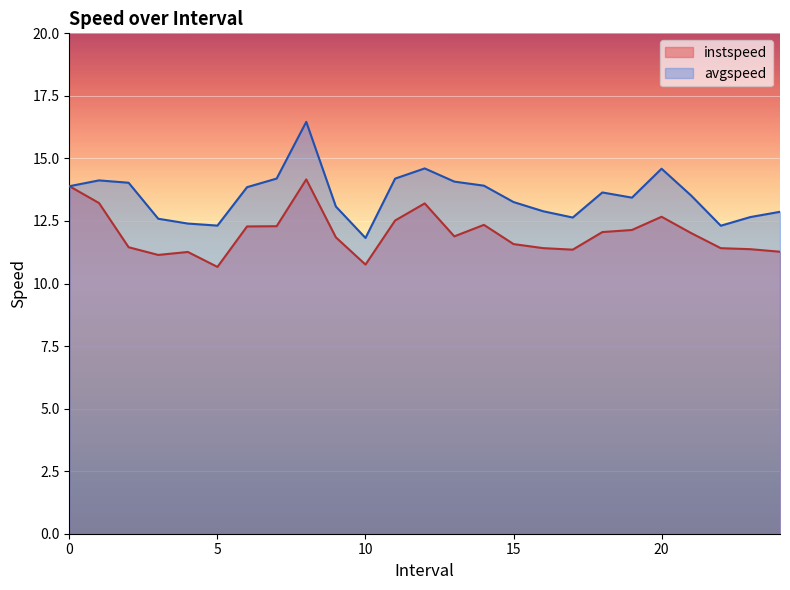

Which series has the largest total across all categories?

avgspeed